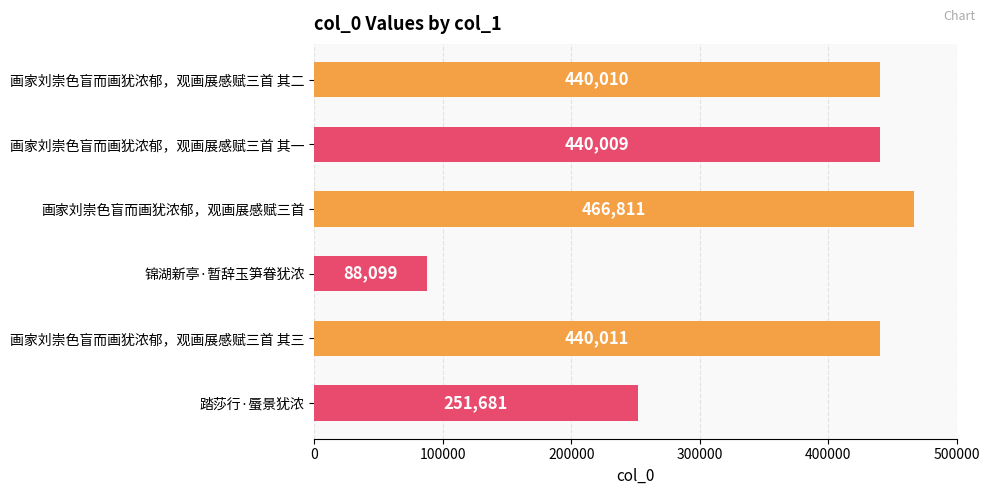

Where is the data nearest to the value 277455?

踏莎行·蜃景犹浓